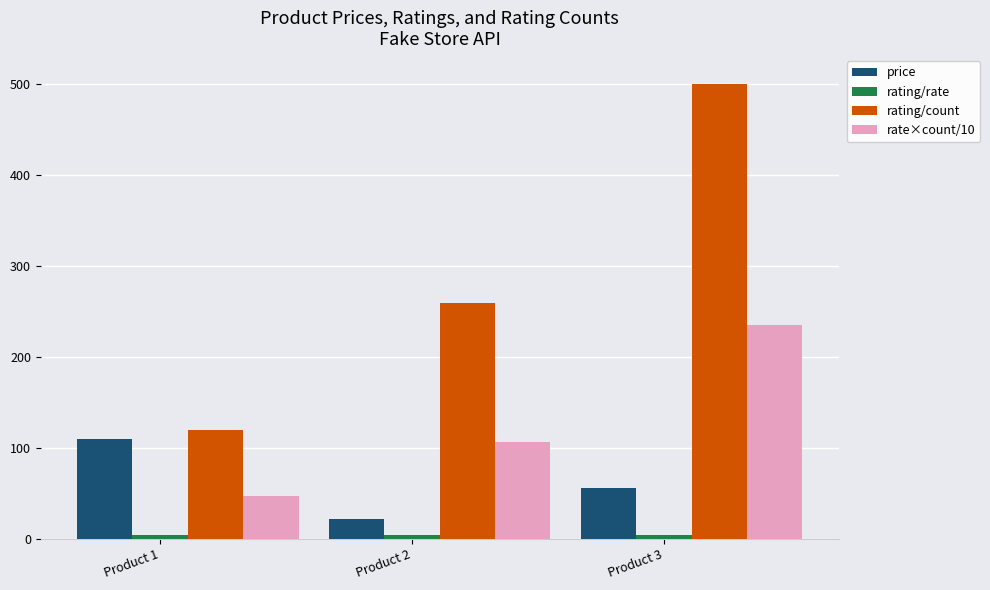

What is the difference between the rate×count/10 values at Product 2 and Product 1?

59.4